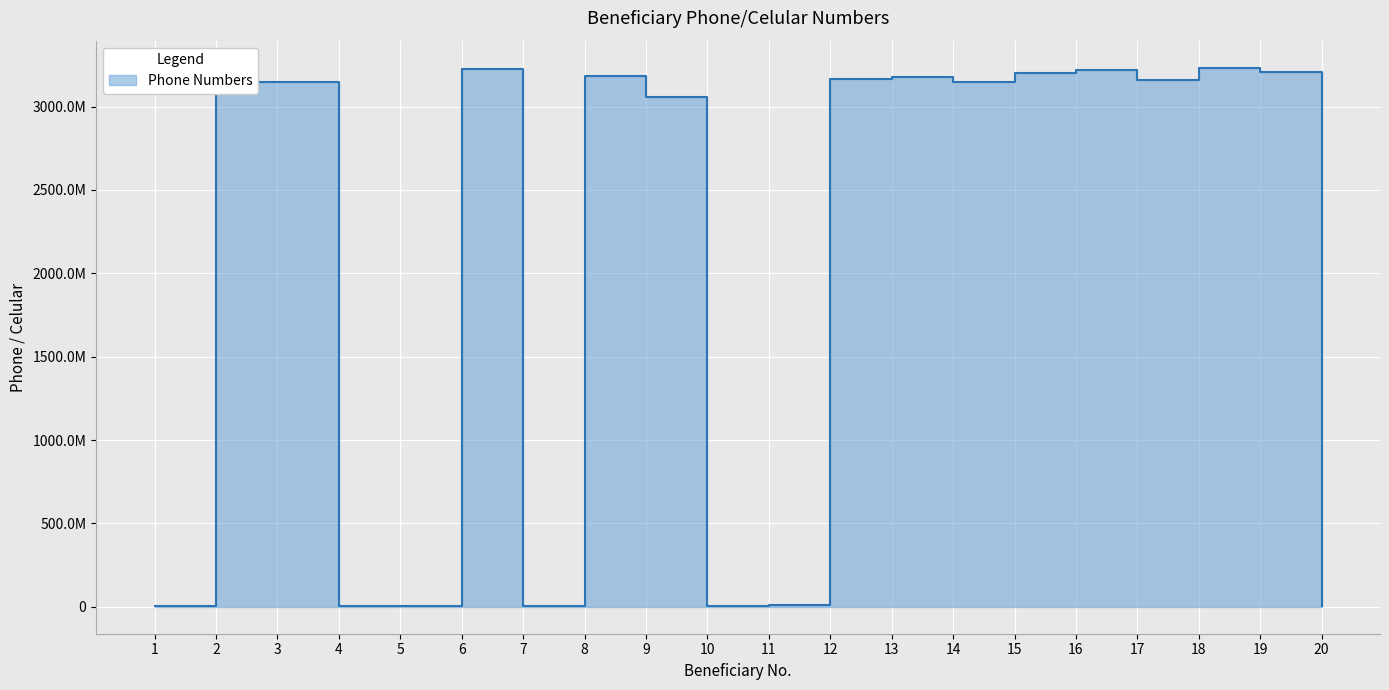

Which has a higher value, 14 or 9?

14